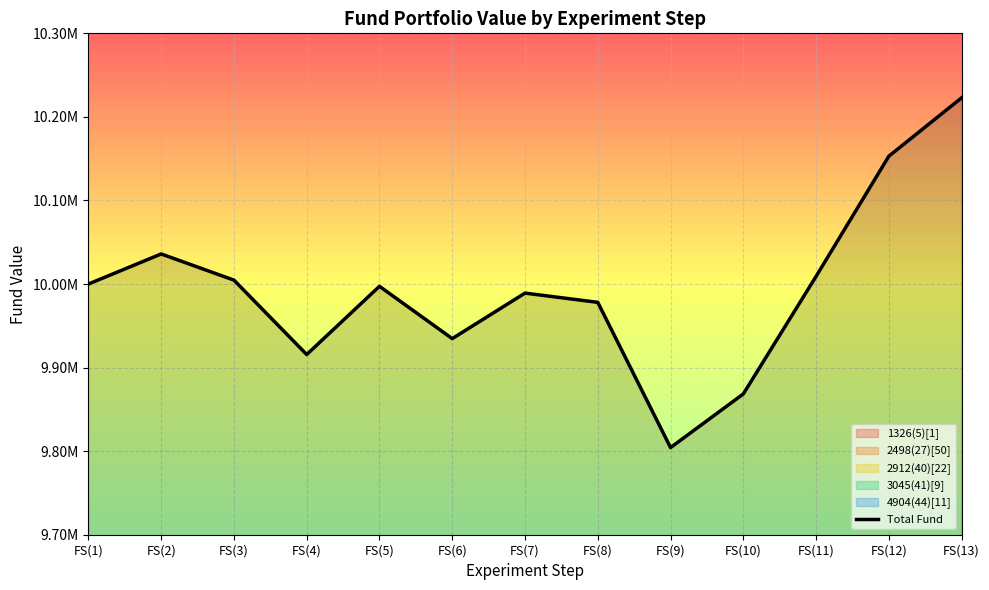

At which category does the data reach its first local peak?

FS(2)